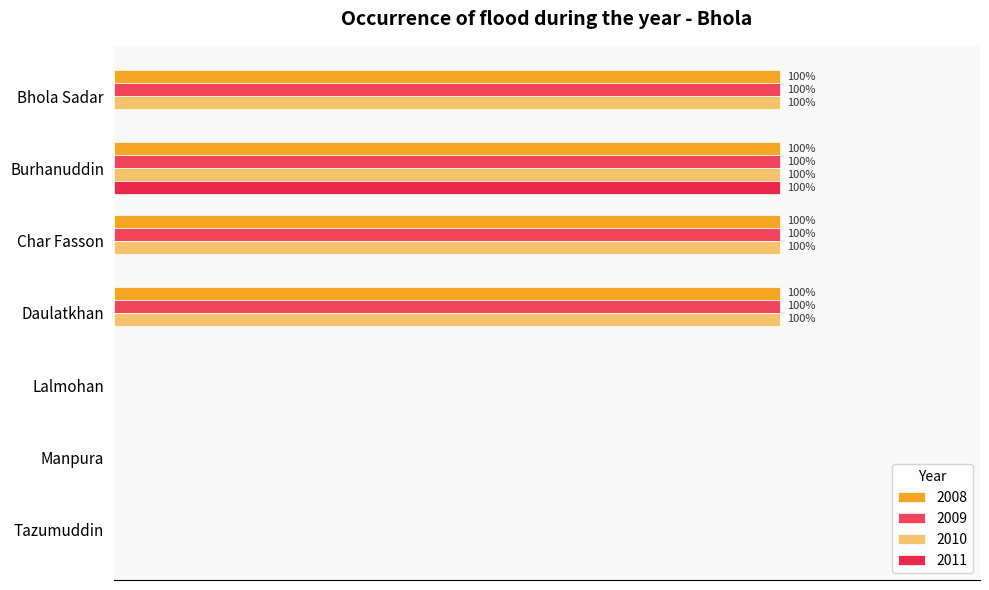

How many bars are there in total?

28